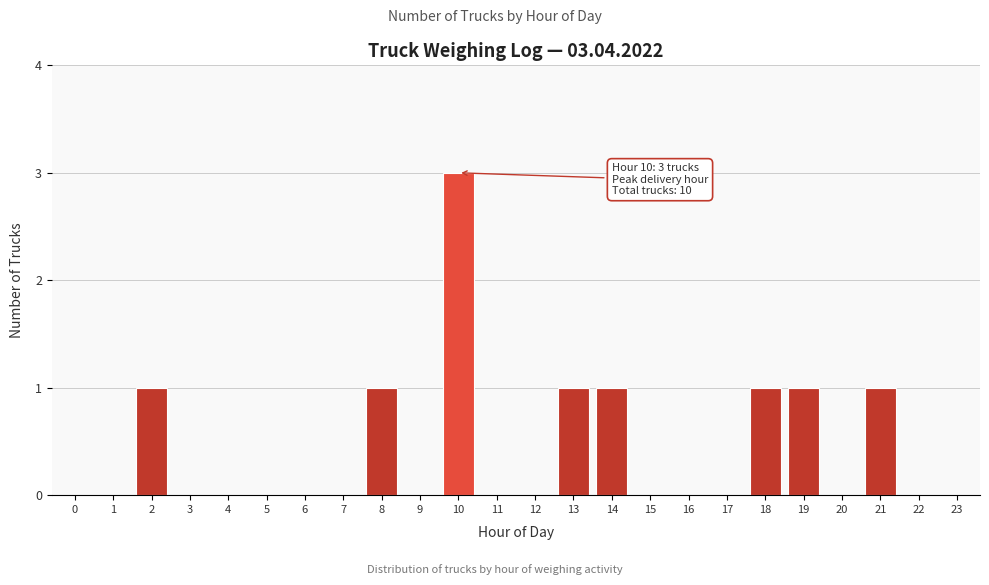

Reading left to right, list all the values displayed in this chart.

0=0	1=0	2=1	3=0	4=0	5=0	6=0	7=0	8=1	9=0	10=3	11=0	12=0	13=1	14=1	15=0	16=0	17=0	18=1	19=1	20=0	21=1	22=0	23=0